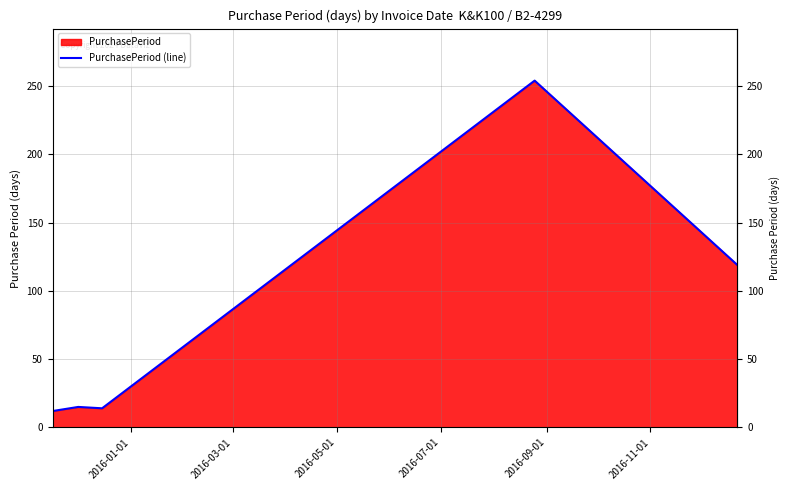

What is the difference between the maximum and minimum values?

242